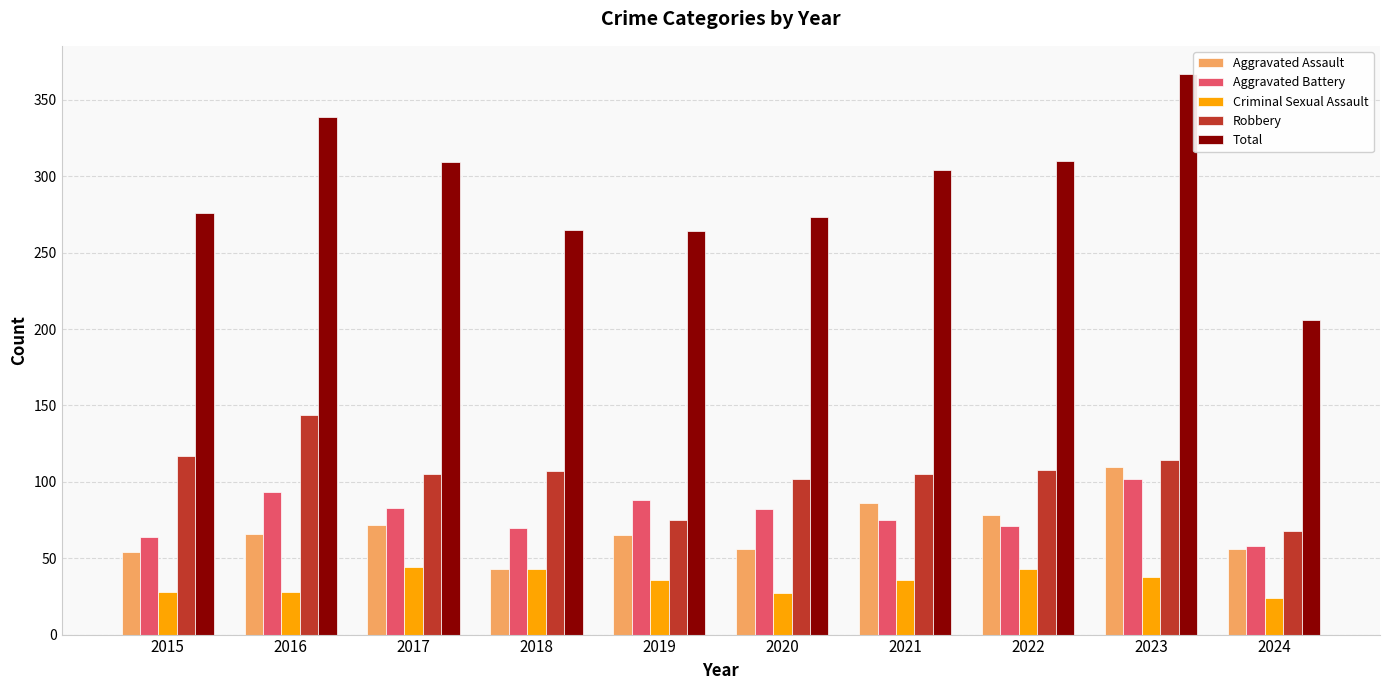

The value of Robbery at 2016 is 144. True or false?

True